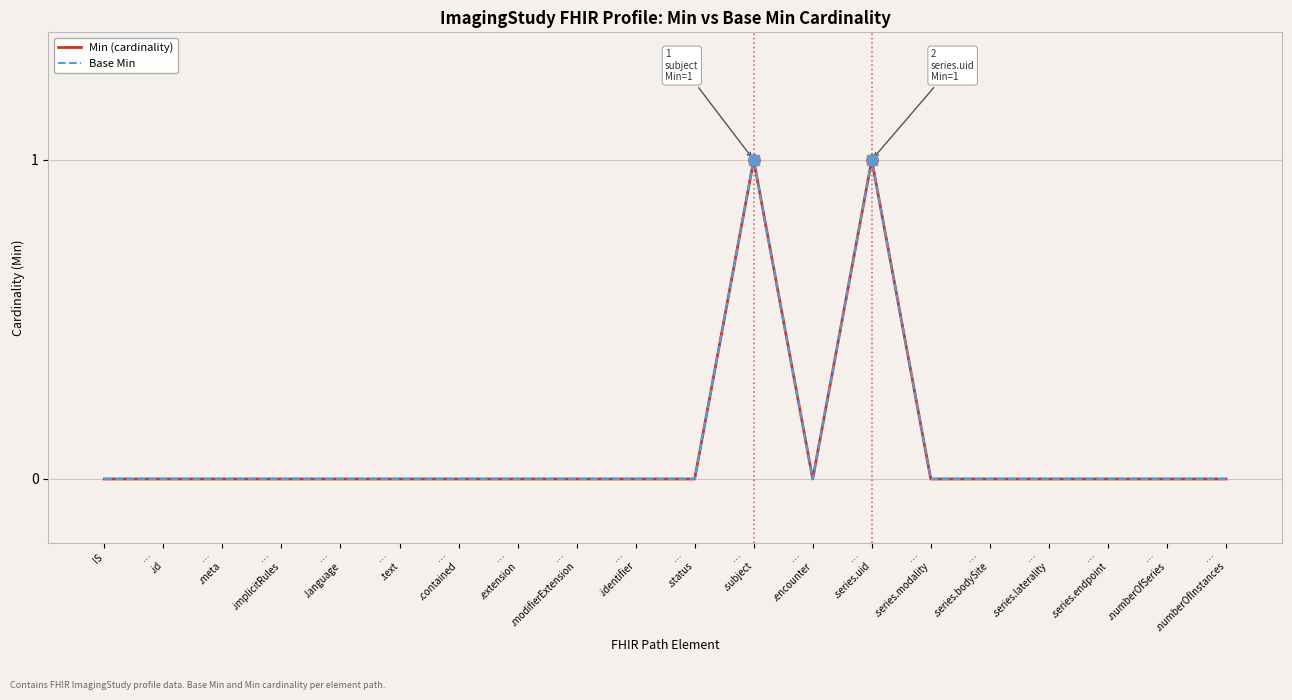

Where is Base Min nearest to the value 0?

IS